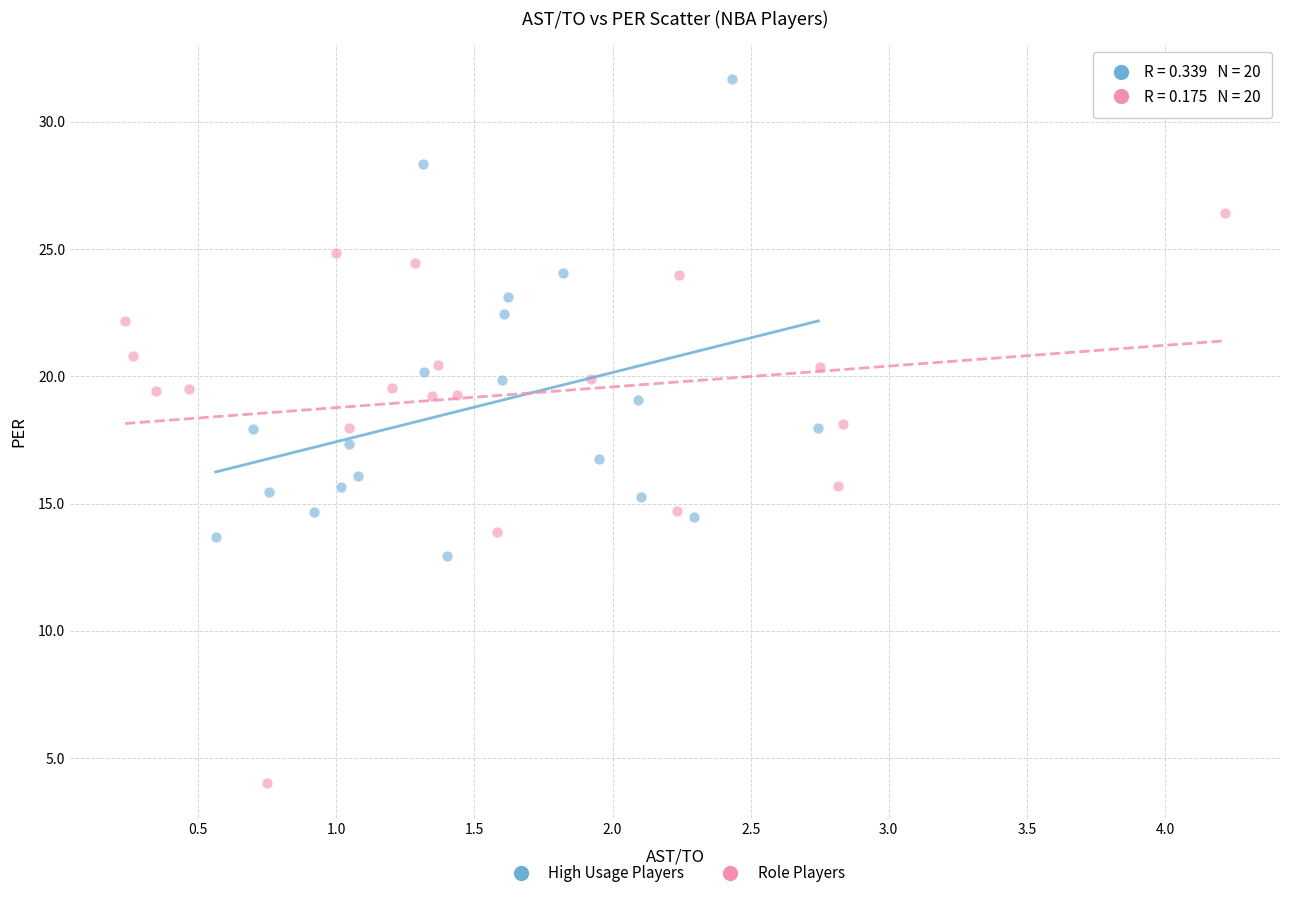

Which series reaches the minimum Y coordinate?

Role Players